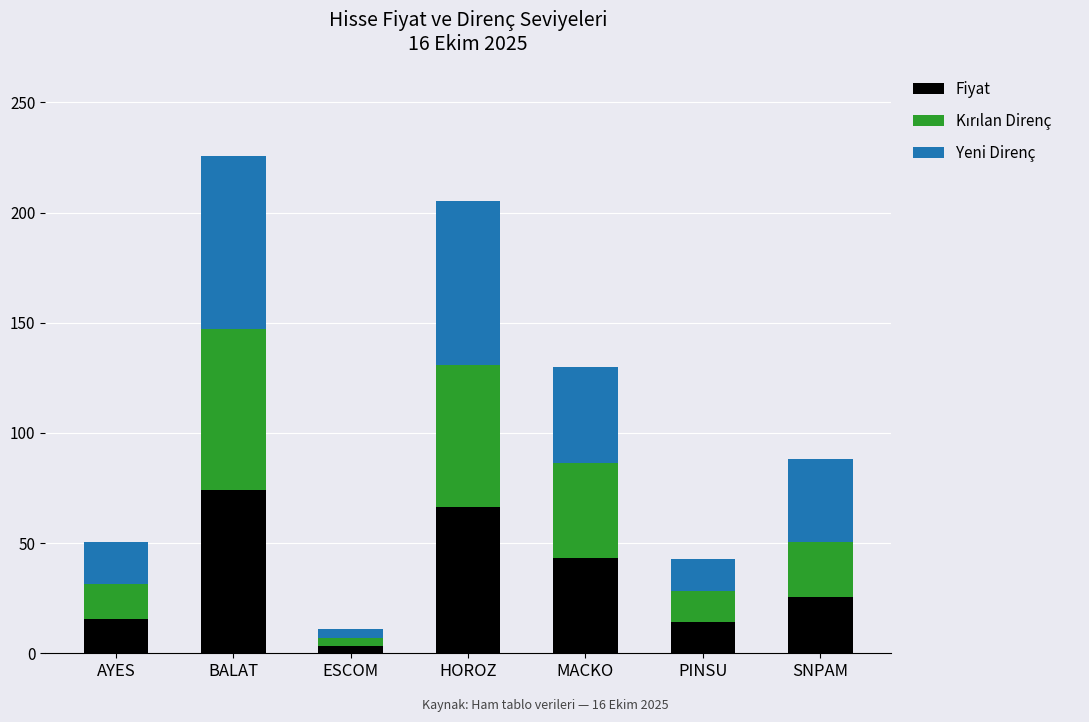

What is the total value across all series at MACKO?

130.0